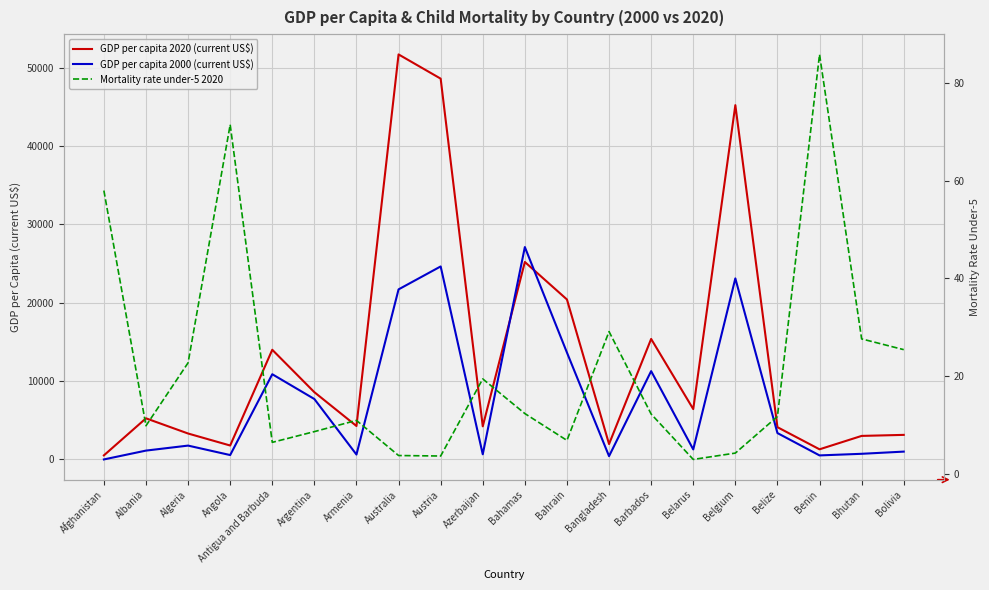

What is the greatest value displayed?

51680.0